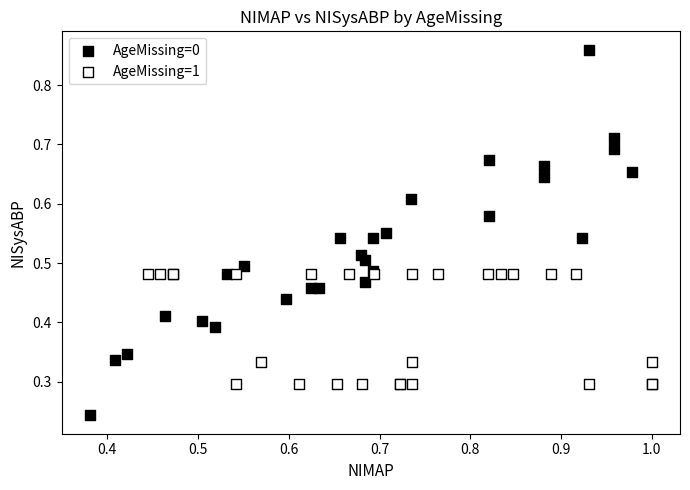

Which series reaches the maximum Y coordinate?

AgeMissing=0